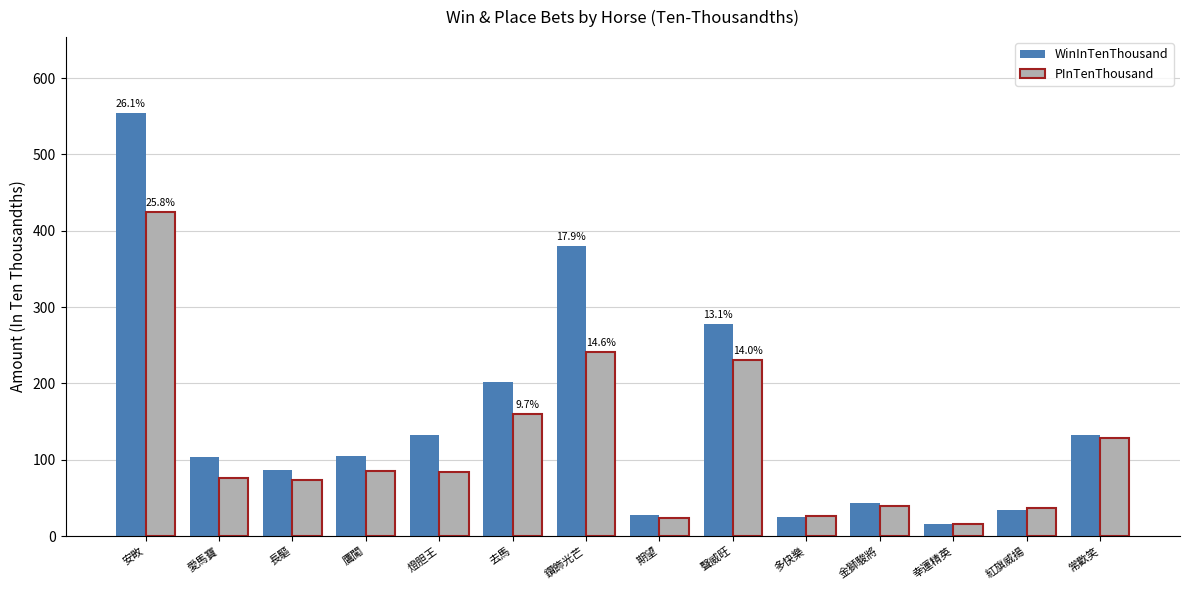

Where is WinInTenThousand nearest to the value 285?

聲威旺